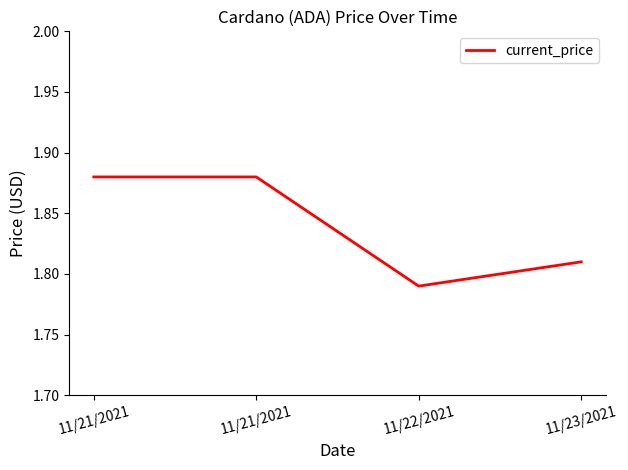

What is the label of the 1st point from the left?

11/21/2021